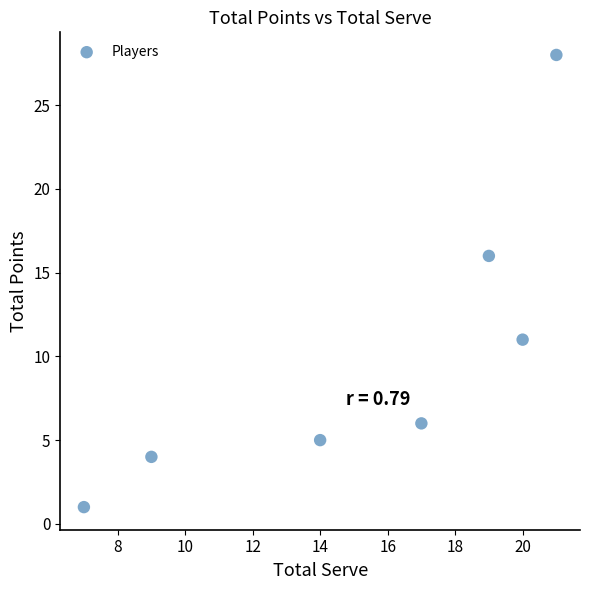

What Y value in the scatter plot is closest to 14?

16